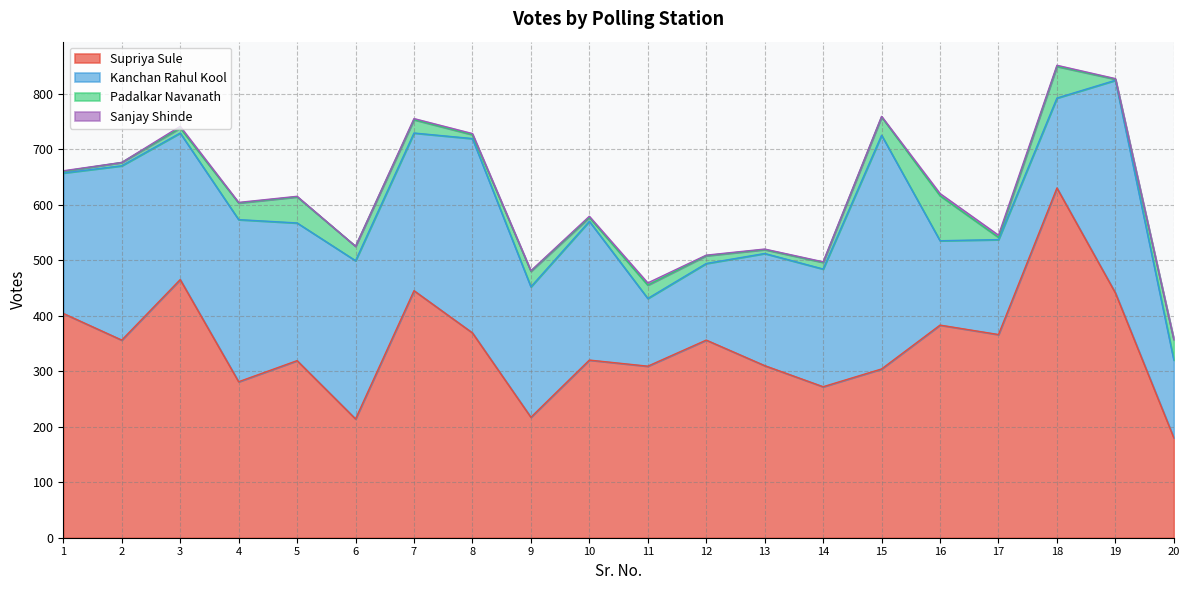

True or false: Padalkar Navanath and Supriya Sule intersect in this chart.

False